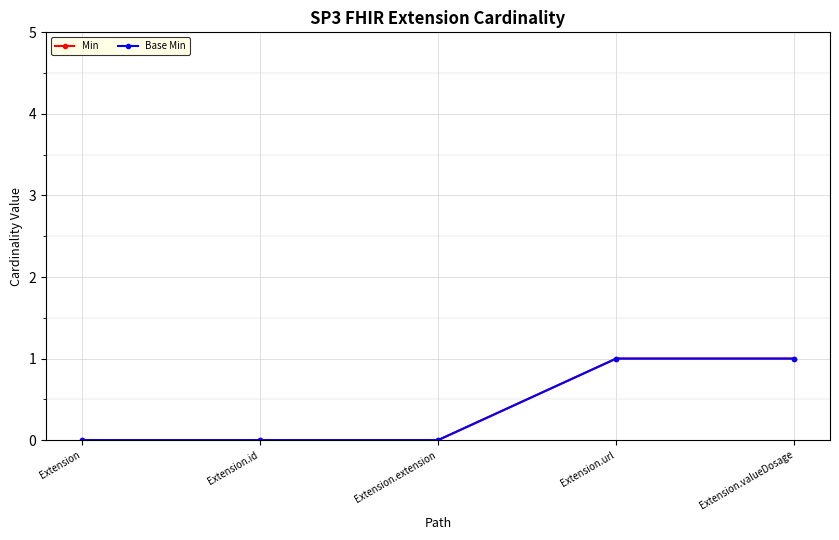

Does the chart have visible grid lines?

Yes